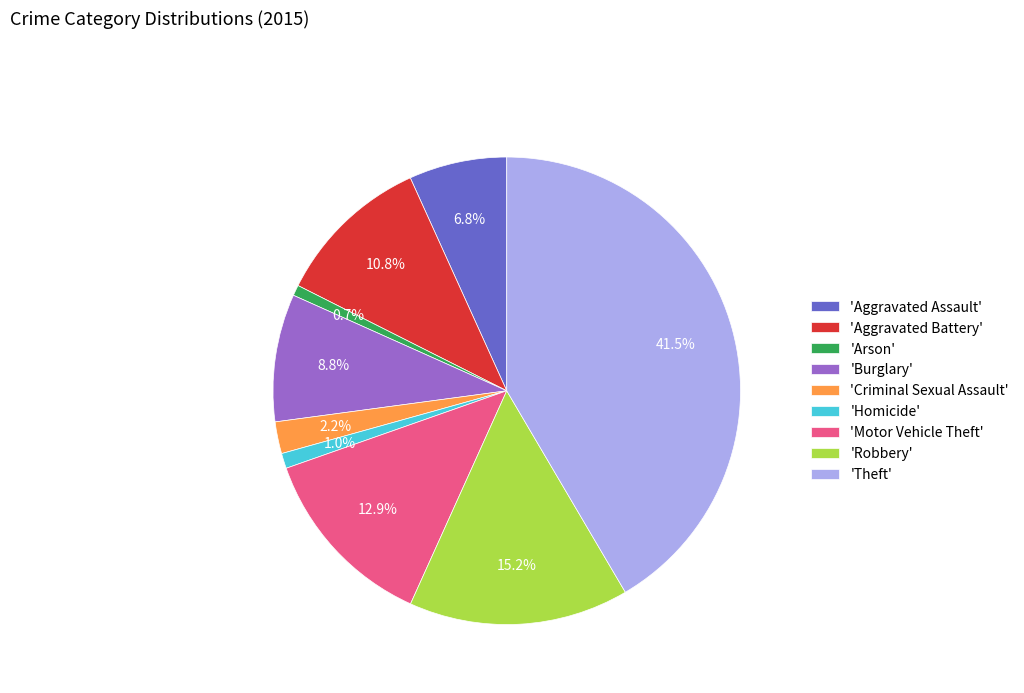

What is the largest slice in the pie chart?

'Theft'